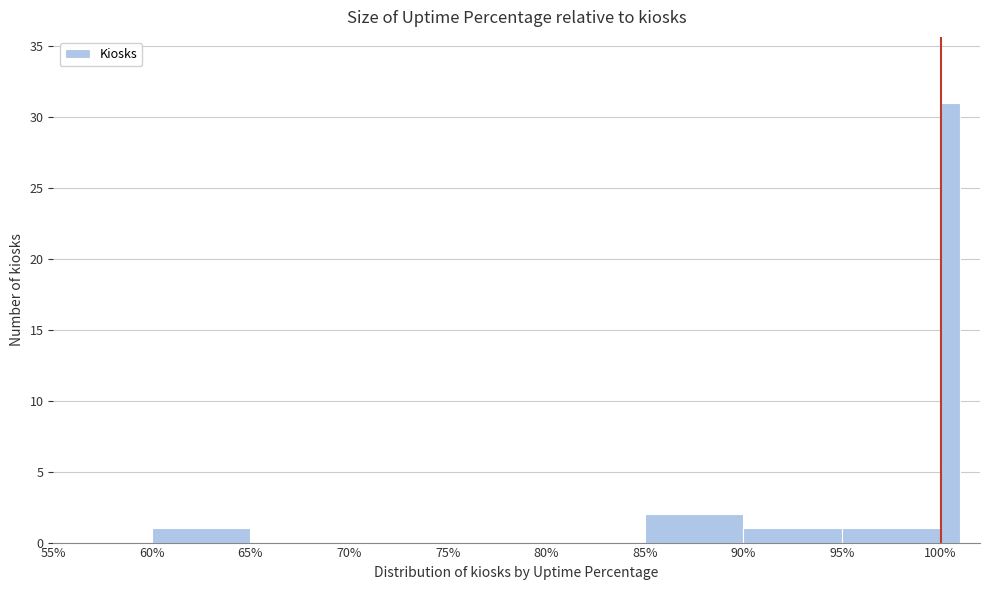

Around what value on the x-axis is the tallest bar? Give the approximate position of its centre, as read against the axis.

100.5